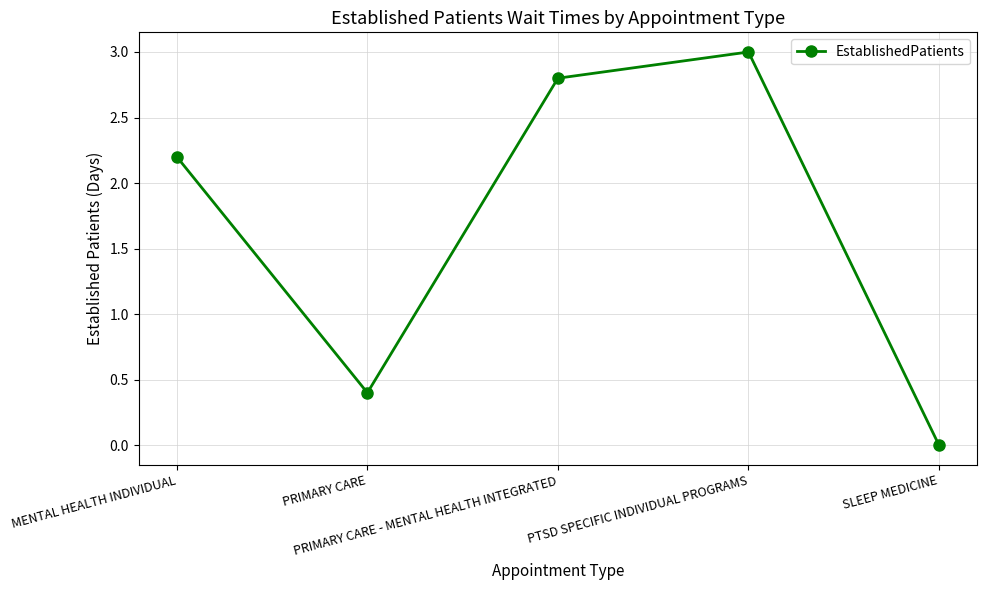

Reading left to right, transcribe all the data shown in this chart.

2.2	0.4	2.8	3.0	0.0